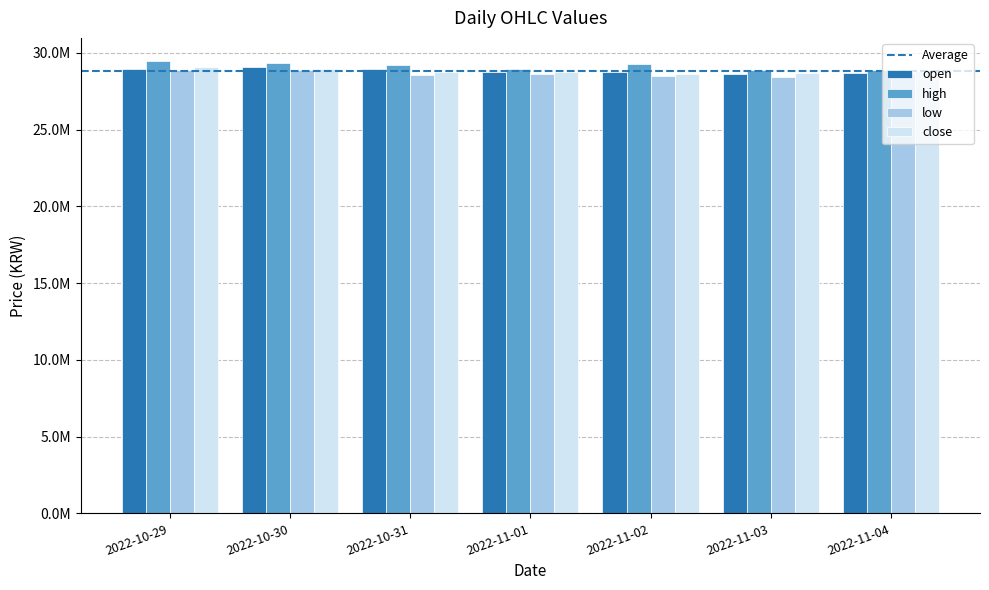

Are the bars grouped side by side (vs. stacked)?

Yes